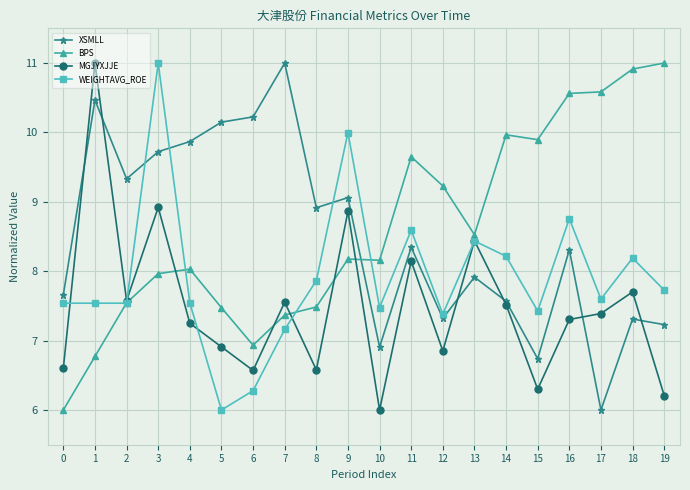

Does the chart have visible grid lines?

Yes